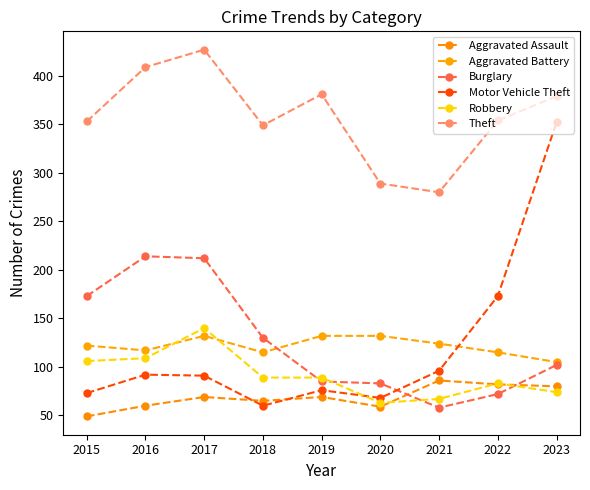

In Aggravated Assault, how many points are higher than both neighbors (excluding endpoints)?

3